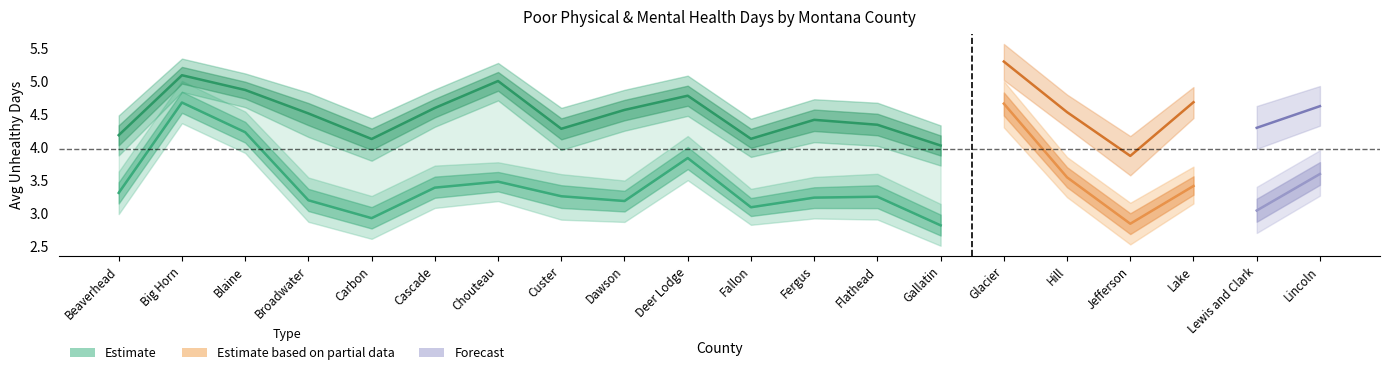

True or false: Poor Mental Health Days and Poor Physical Health CI High cross at least once.

False